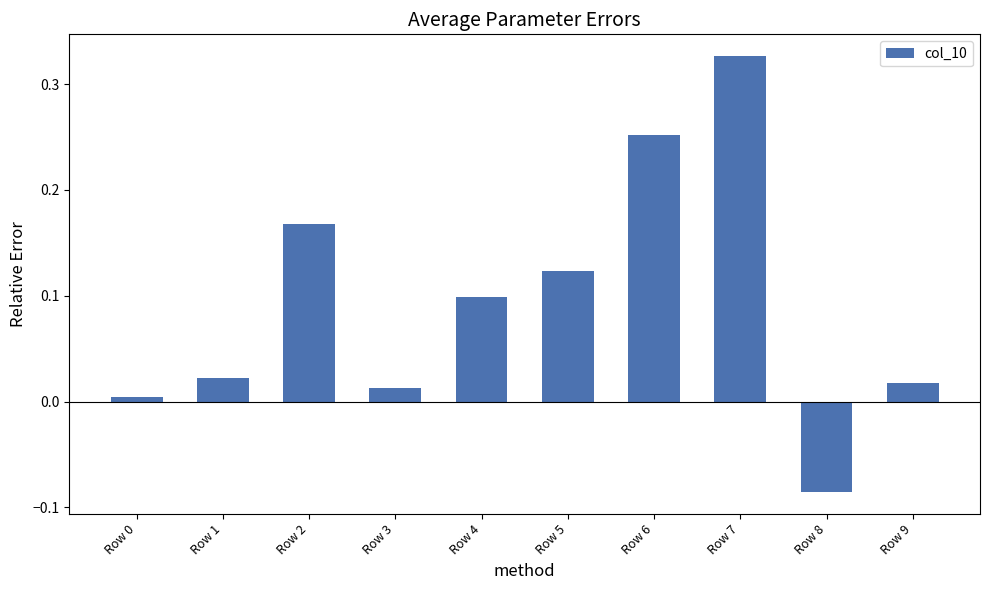

Which label corresponds to the largest value in the chart?

Row 7